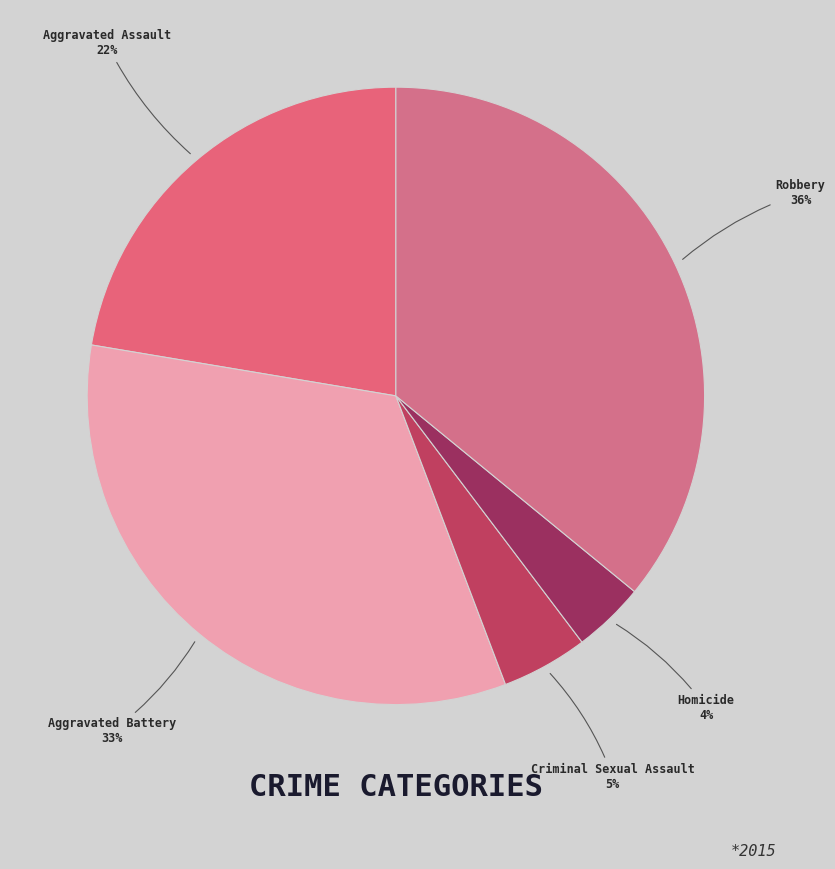

Approximately how many times larger is the value at Robbery compared to Aggravated Assault?

1.6